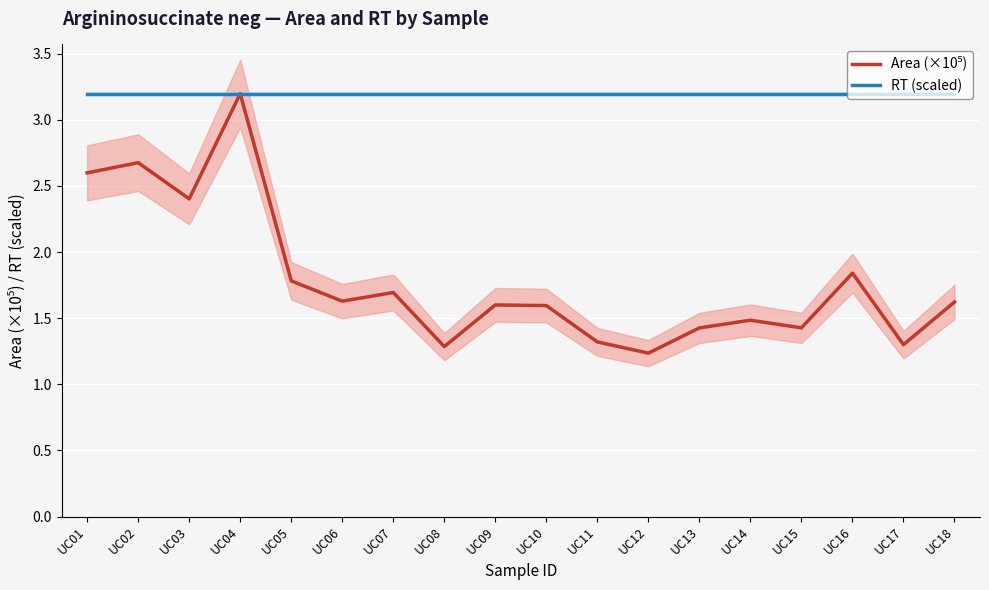

What is the minimum value for Area (×10⁵)?

1.2